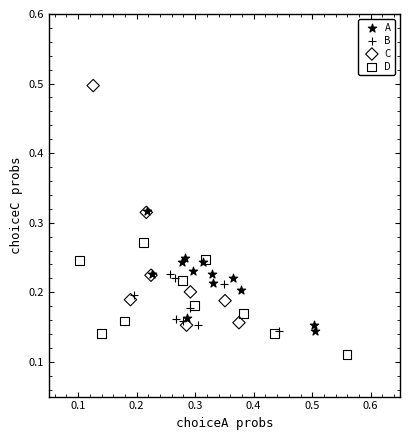

Which series has the largest Y range (max minus min)?

C